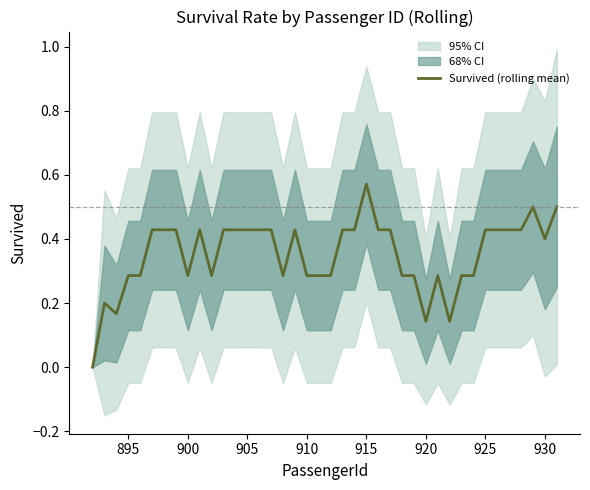

True or false: there are more than 2 points higher than both neighbors.

True